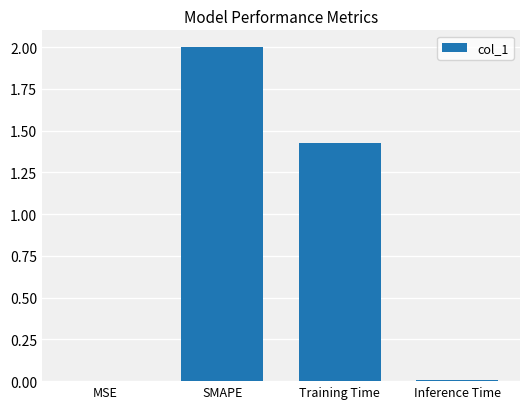

At which label does the data first exceed 1?

SMAPE